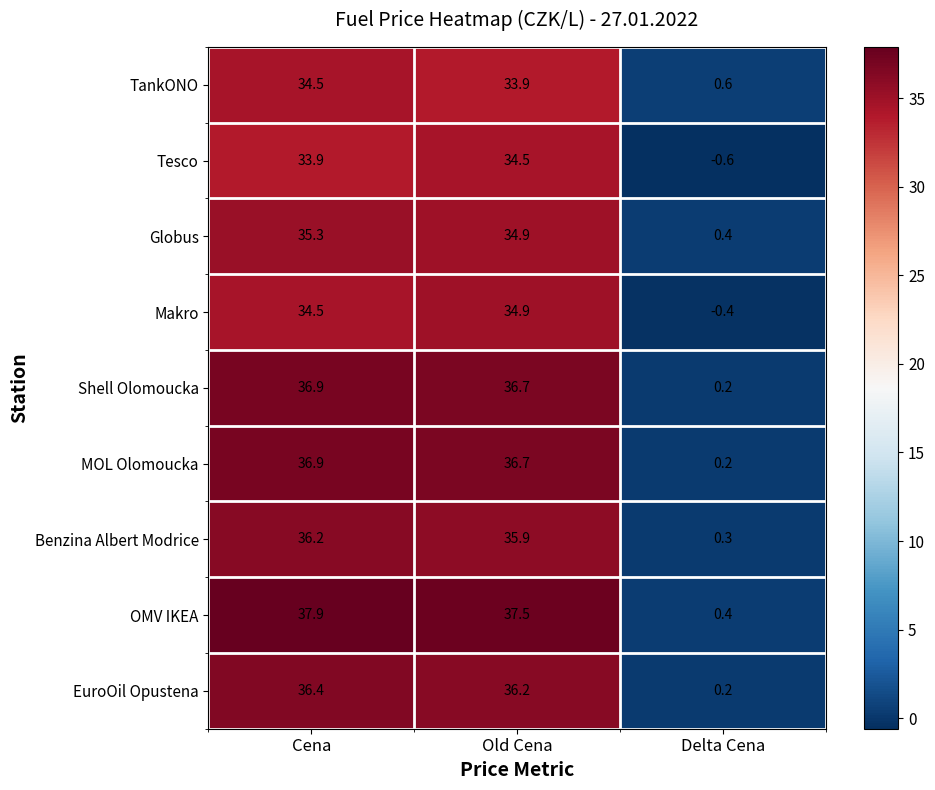

What is the highest value of the Benzina Albert Modrice series?

36.2